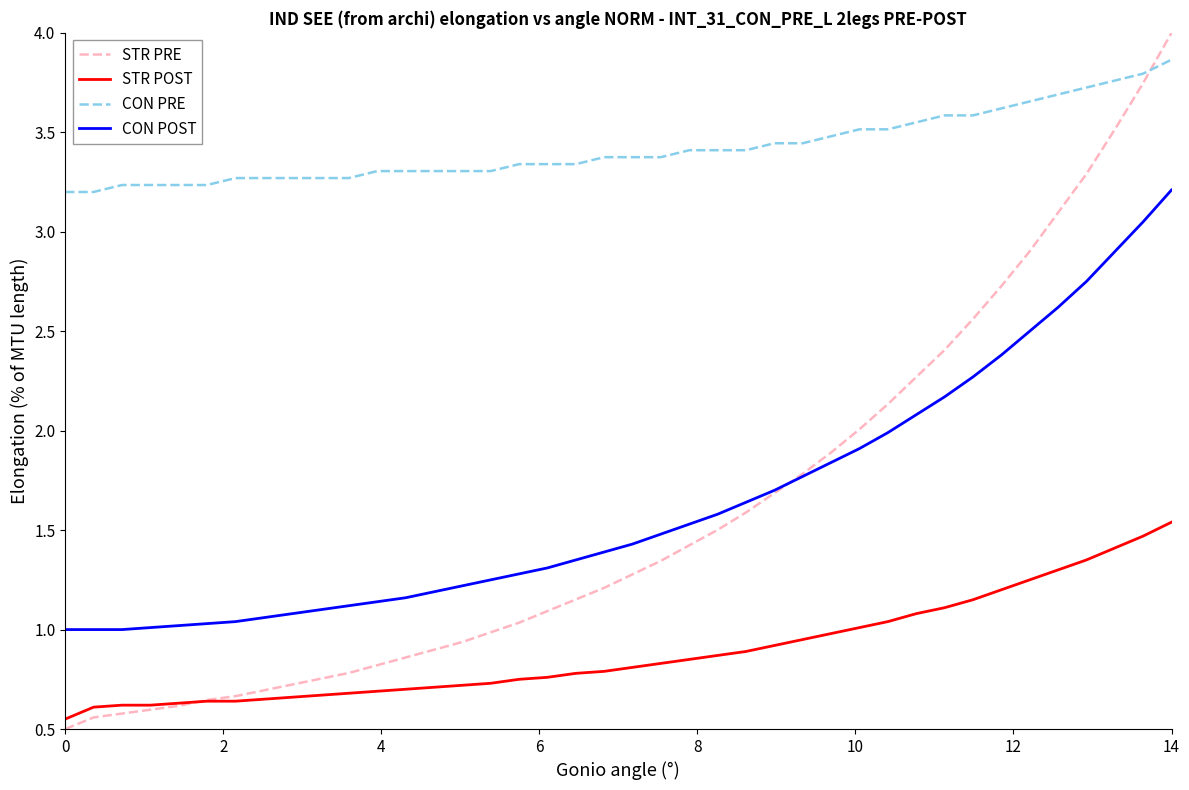

What are all the series names shown in the legend?

STR PRE, STR POST, CON PRE, CON POST